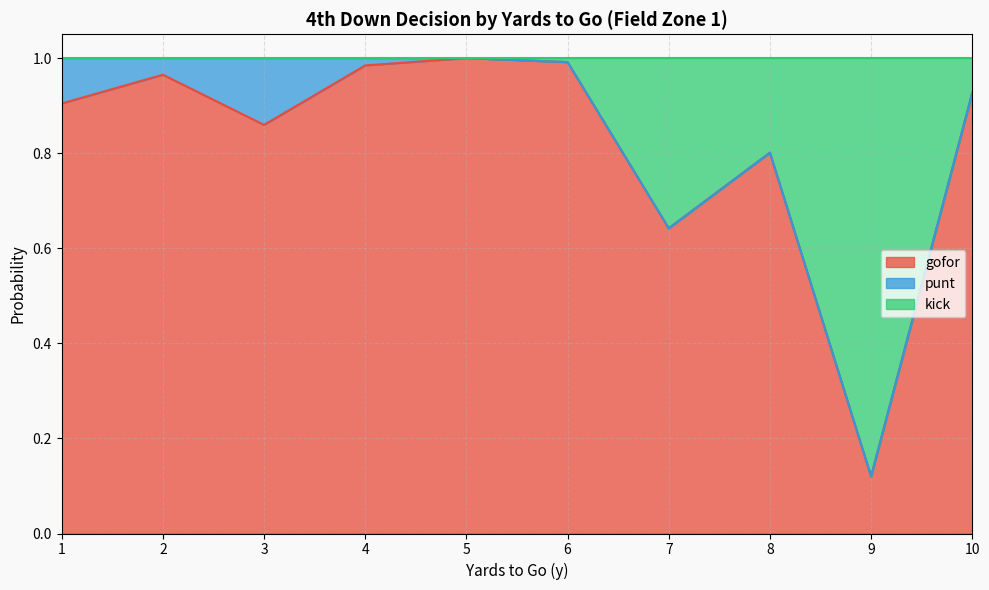

Is it true that gofor equals 0.2 at 7?

False